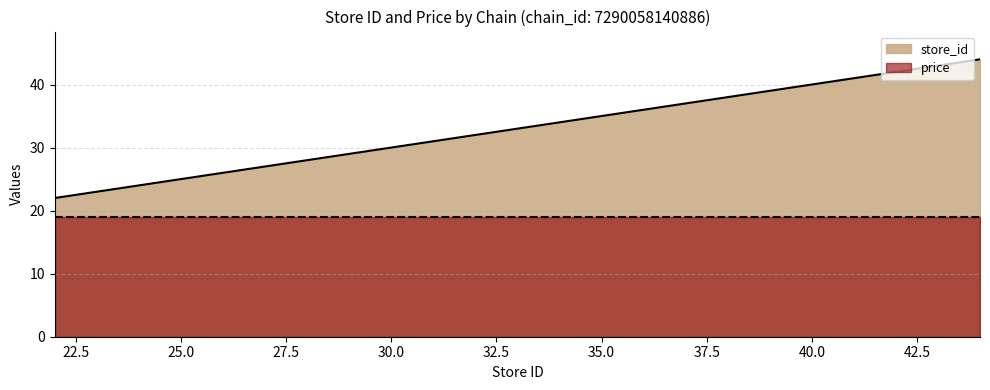

What is the maximum value for price?

19